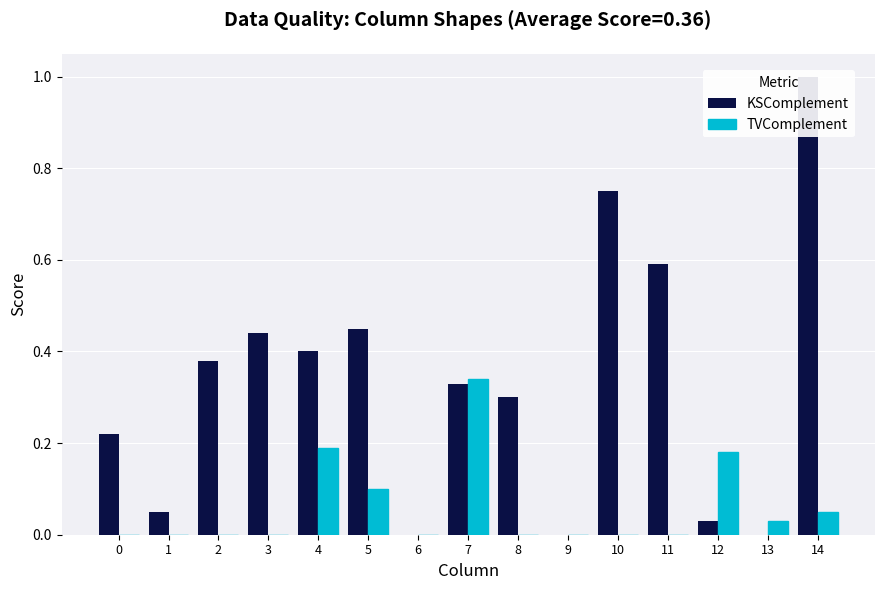

True or false: TVComplement has a value of 0.2 at 1.

False